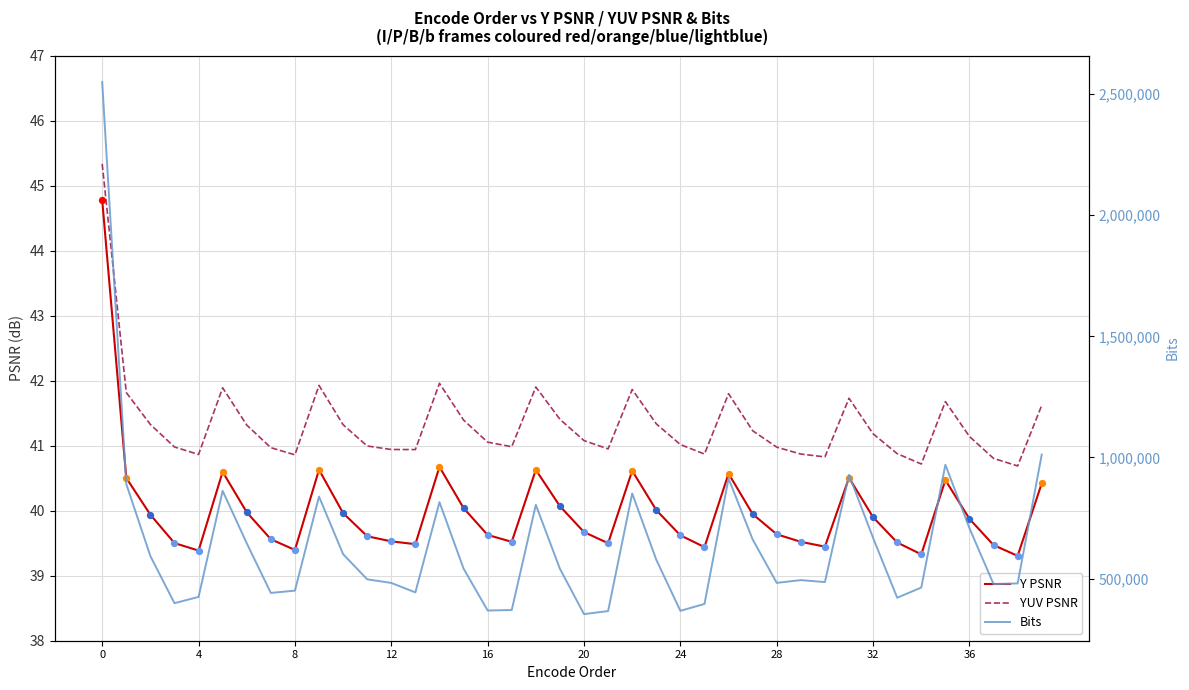

At how many categories does at least one series exceed 1966301?

1